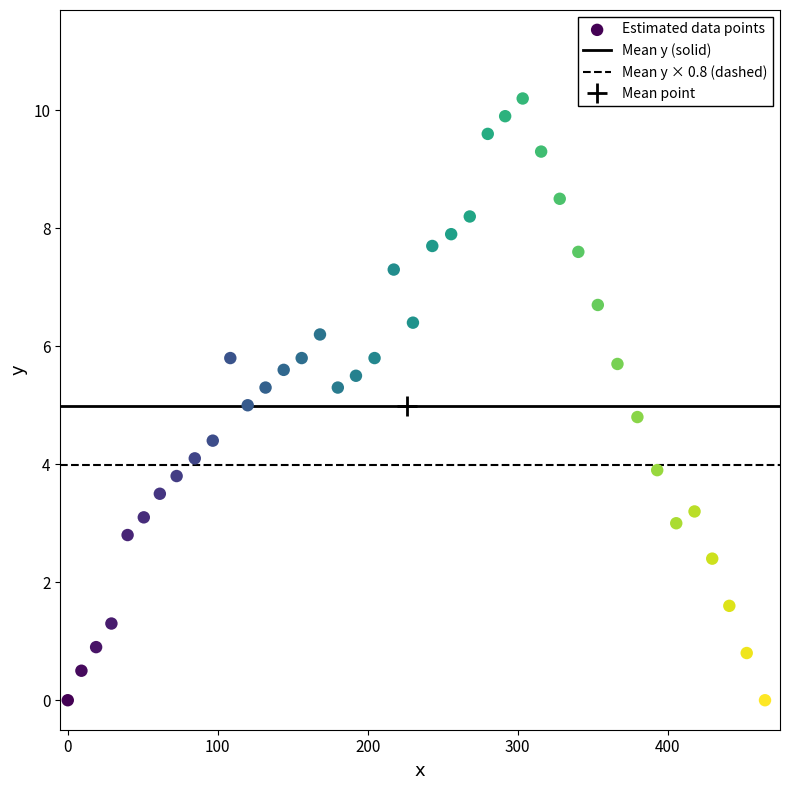

What is the range of Y values (max minus min)?

10.2